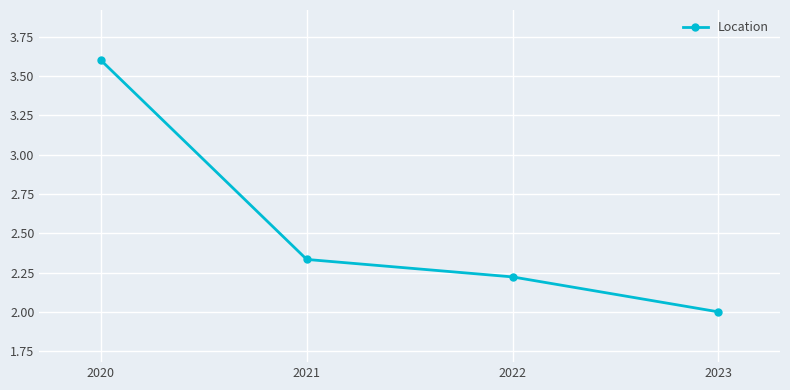

What is the value of the 3rd point from the left?

2.2